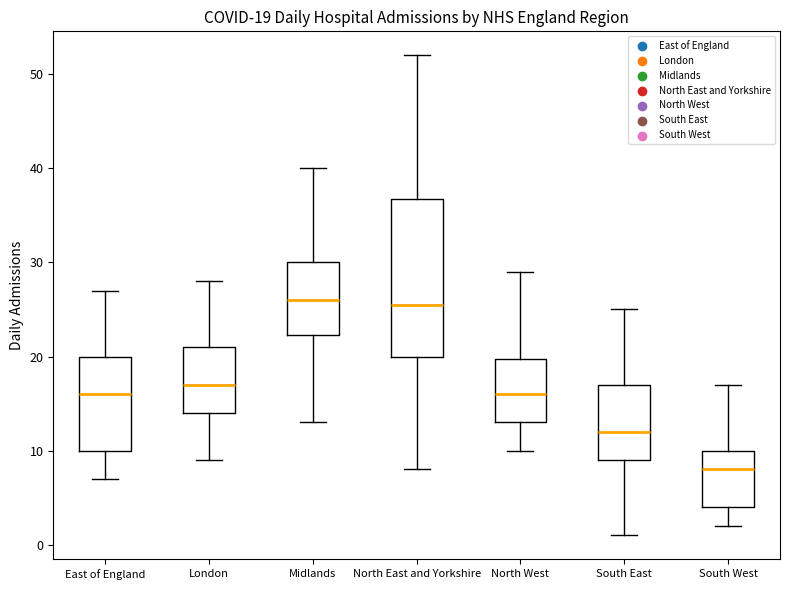

Which box has the lowest median line?

South West